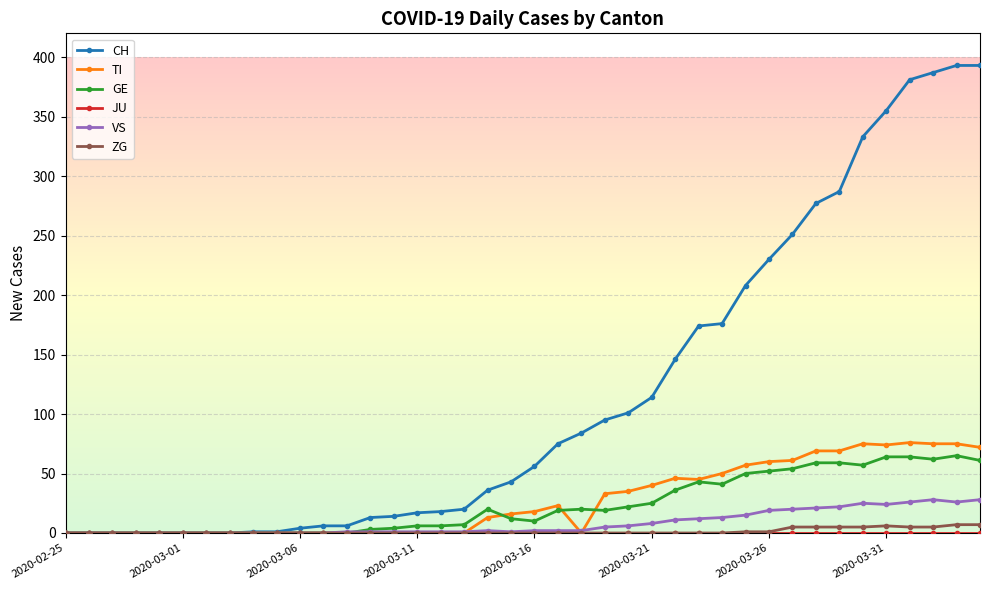

At how many categories does at least one series exceed 198?

11